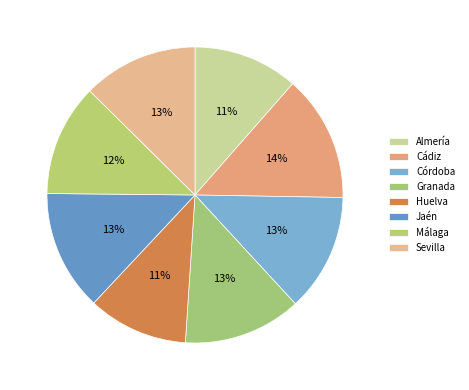

True or false: Huelva accounts for 11% of the total.

True